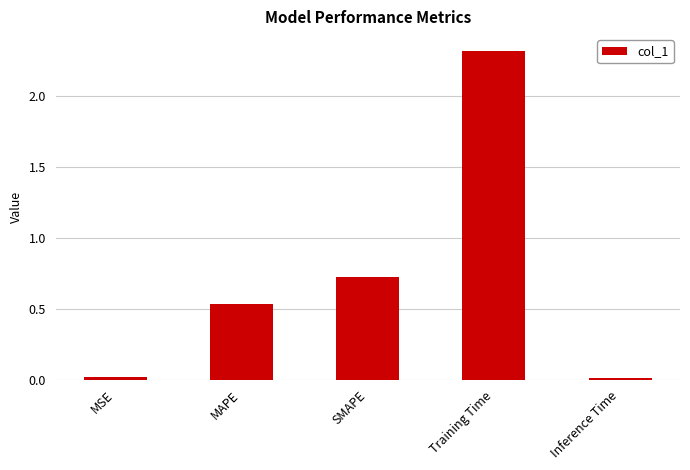

Which has a higher value, SMAPE or MSE?

SMAPE